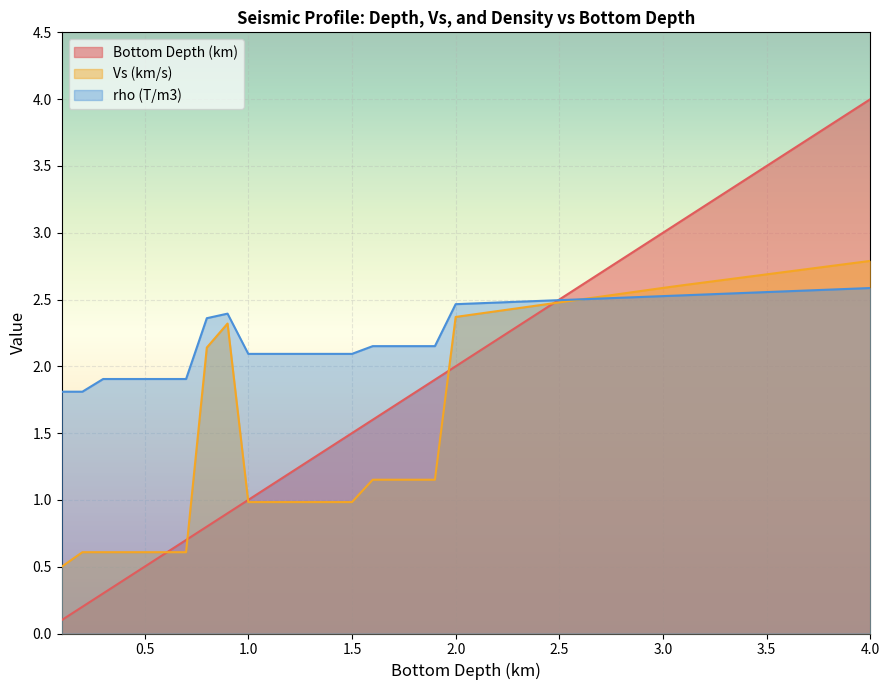

At which category does the chart reach its peak across all series?

4.0